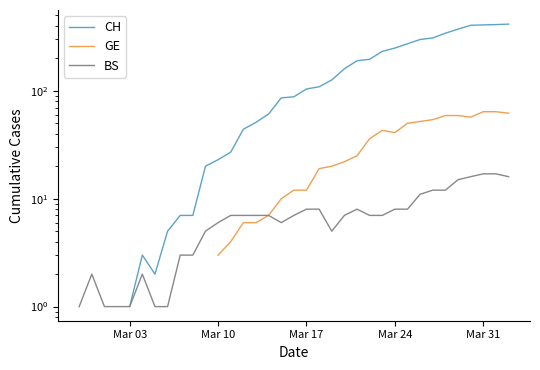

How many BS values are between 2 and 8?

21